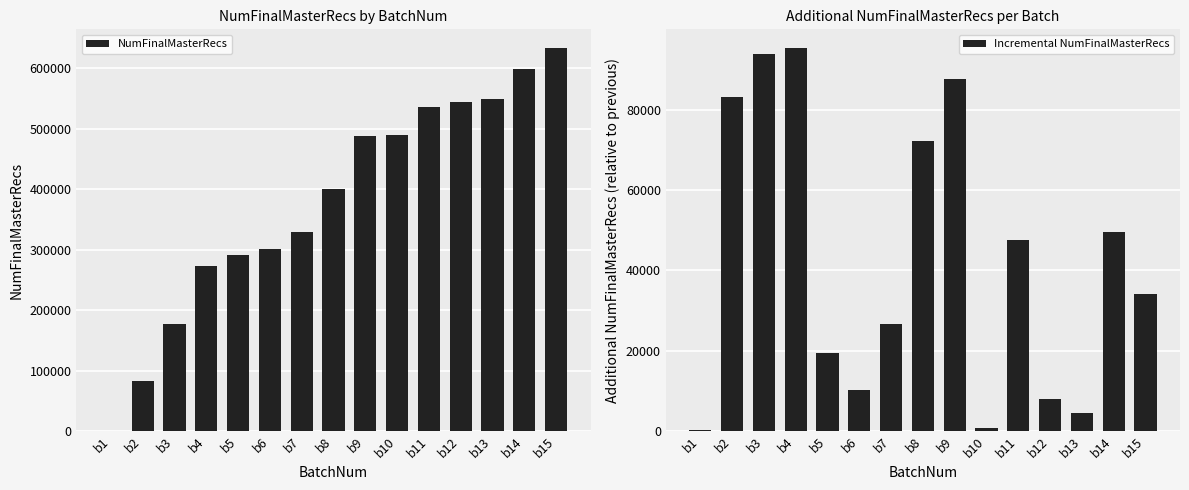

What is the sum of the NumFinalMasterRecs values at b15 and b8?

1033779